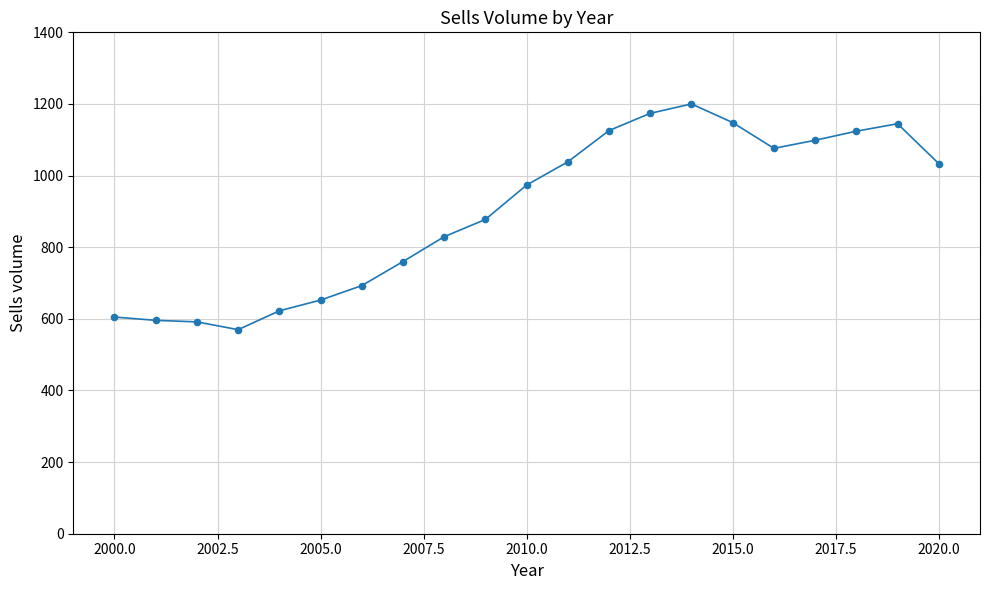

What is the range of Y values (max minus min)?

630.3